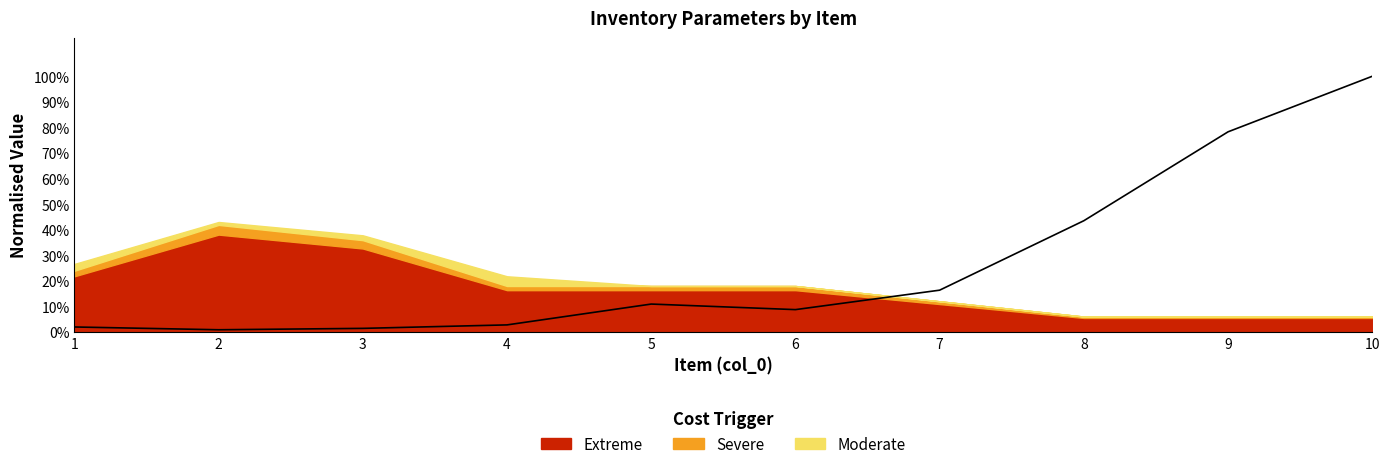

Reading right to left, transcribe all the data shown in this chart.

10=100.0	9=78.3	8=43.5	7=16.3	6=8.7	5=10.9	4=2.7	3=1.4	2=0.8	1=1.9